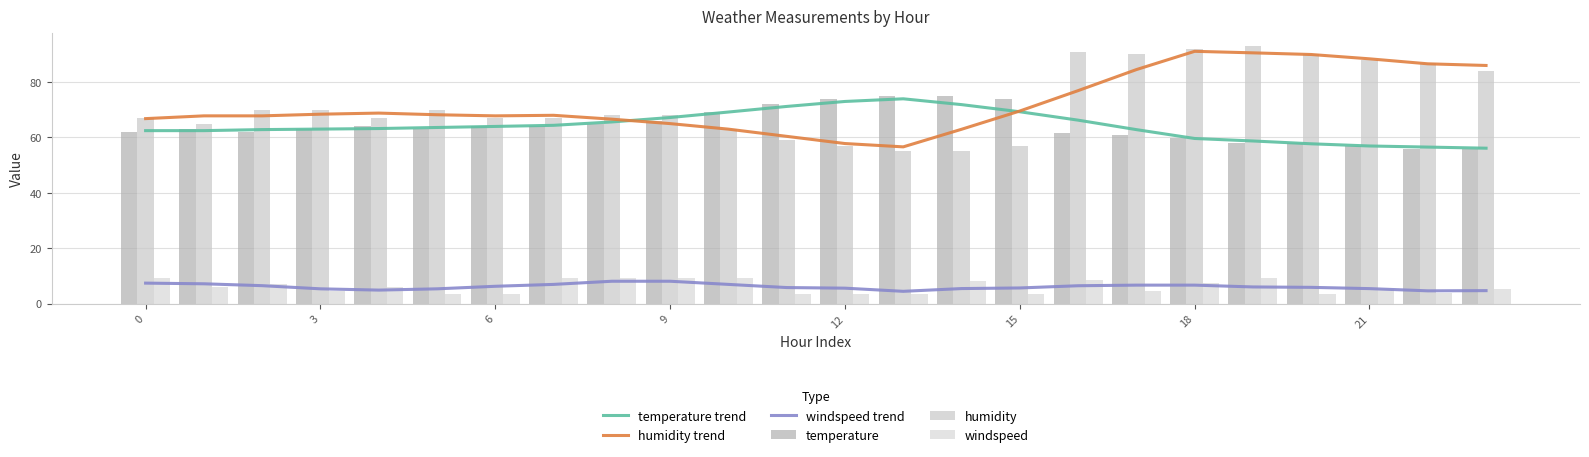

Which series has the largest range (max minus min)?

humidity